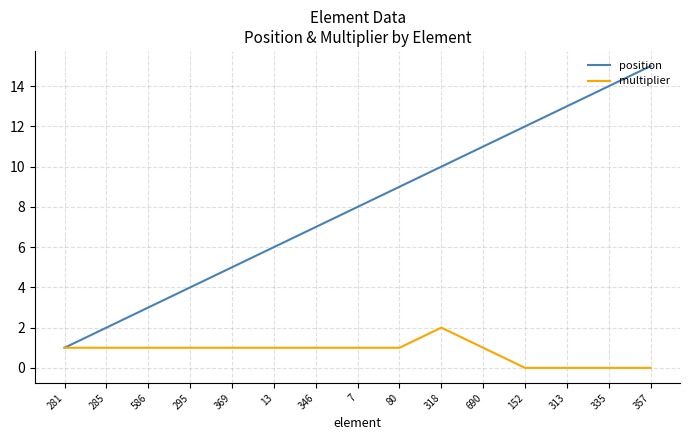

At which label does position reach its peak?

357